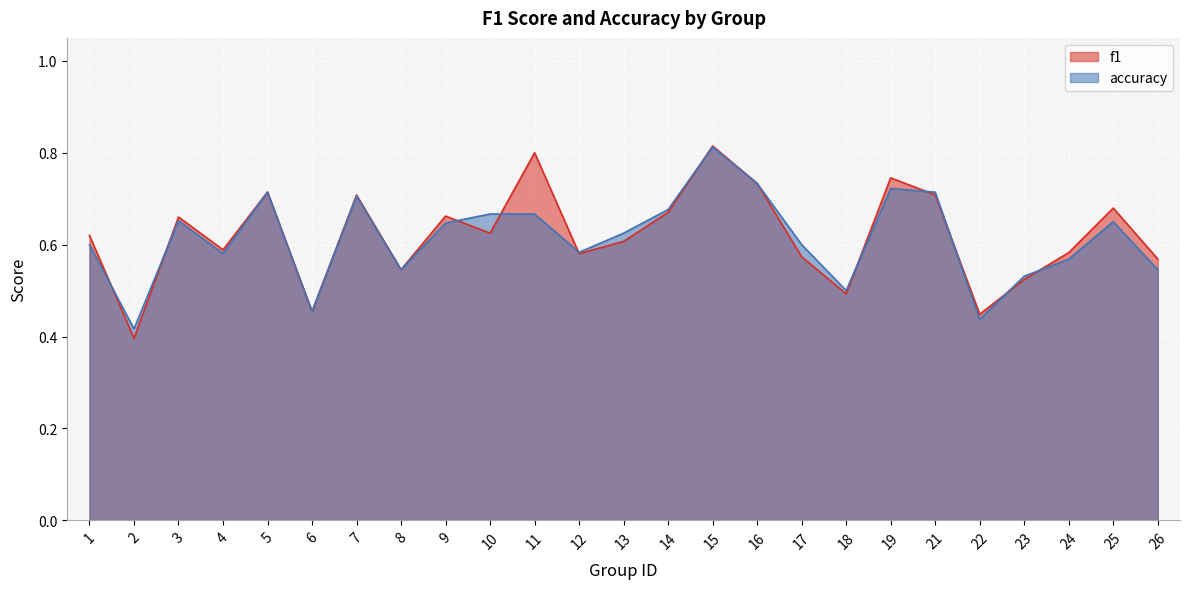

How many categories are shown in the chart?

25